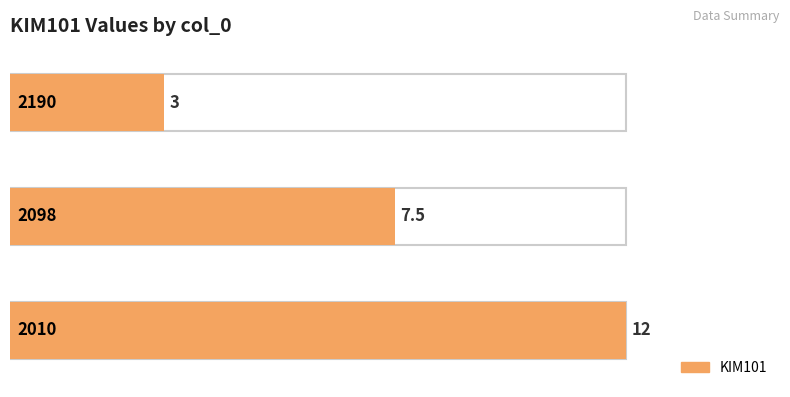

How many data points are less than 7?

1